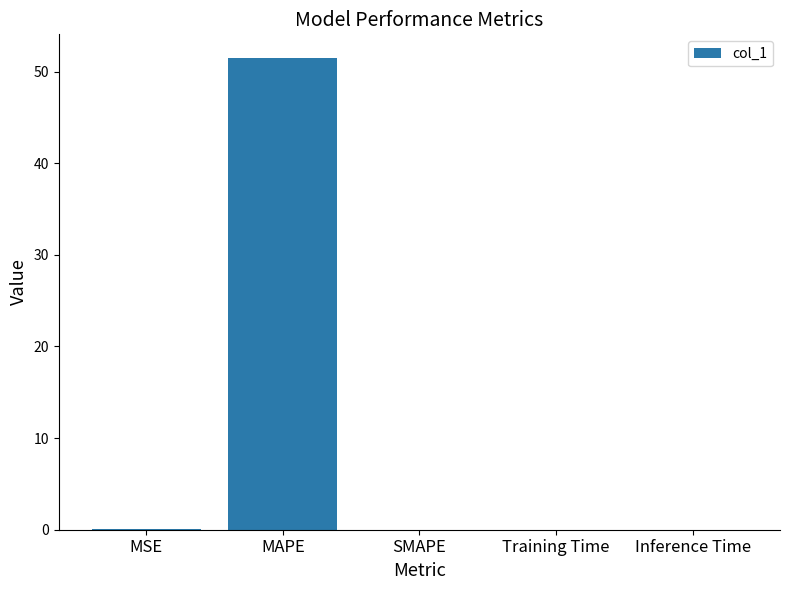

How many data points does each series have?

5